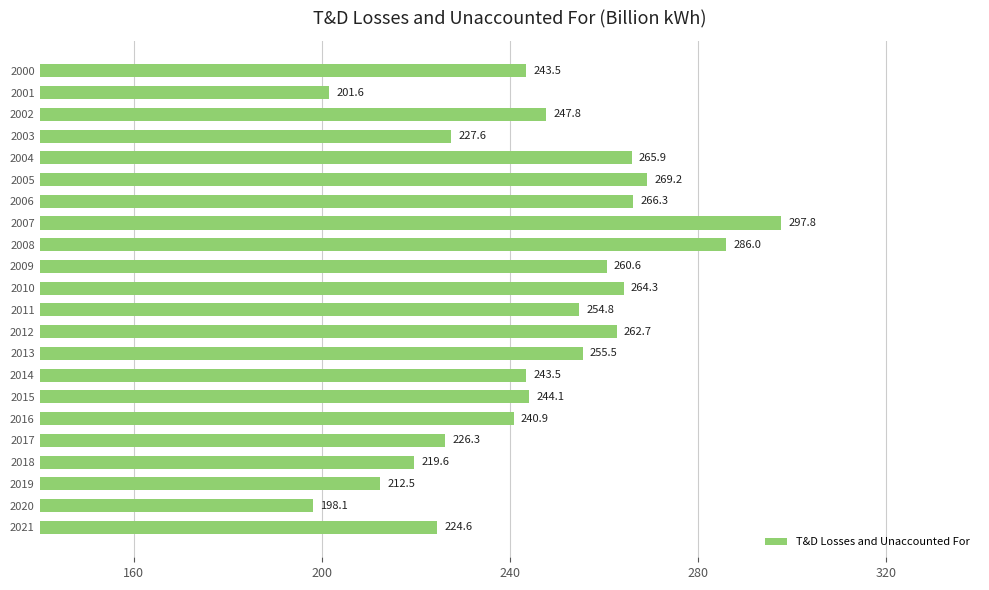

How many values are below 247?

11